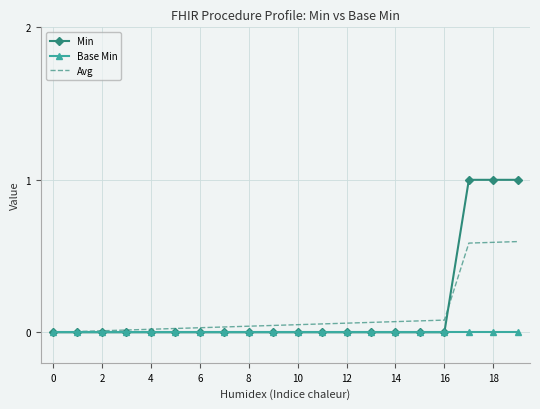

Which series has the widest spread of values?

Min